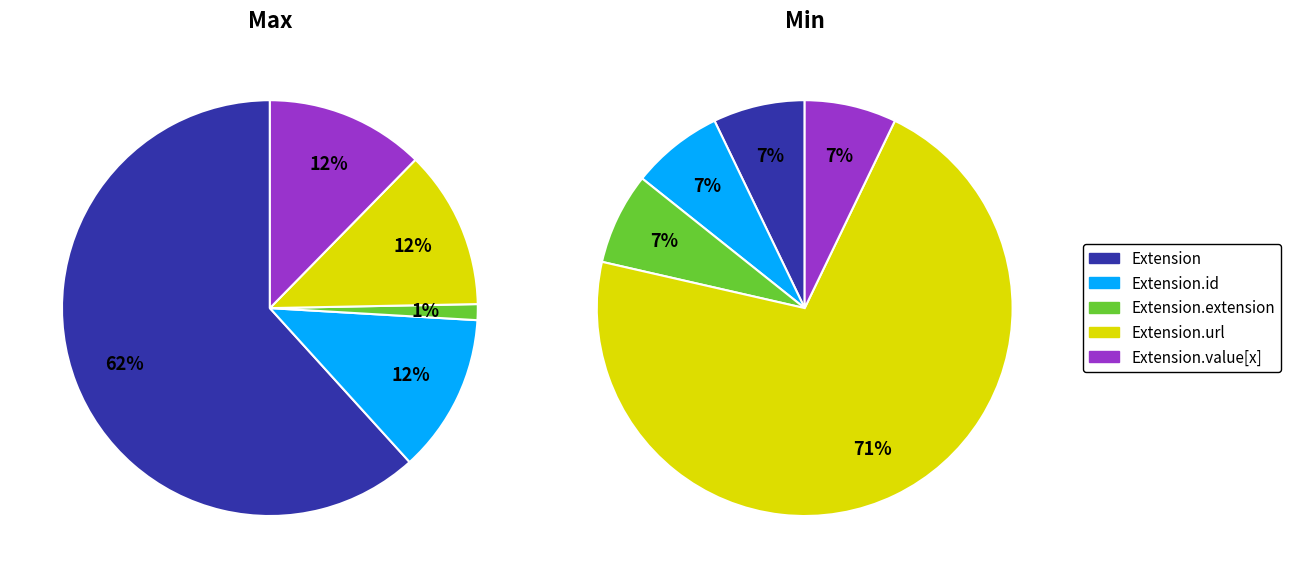

Which slice is the smallest?

Extension